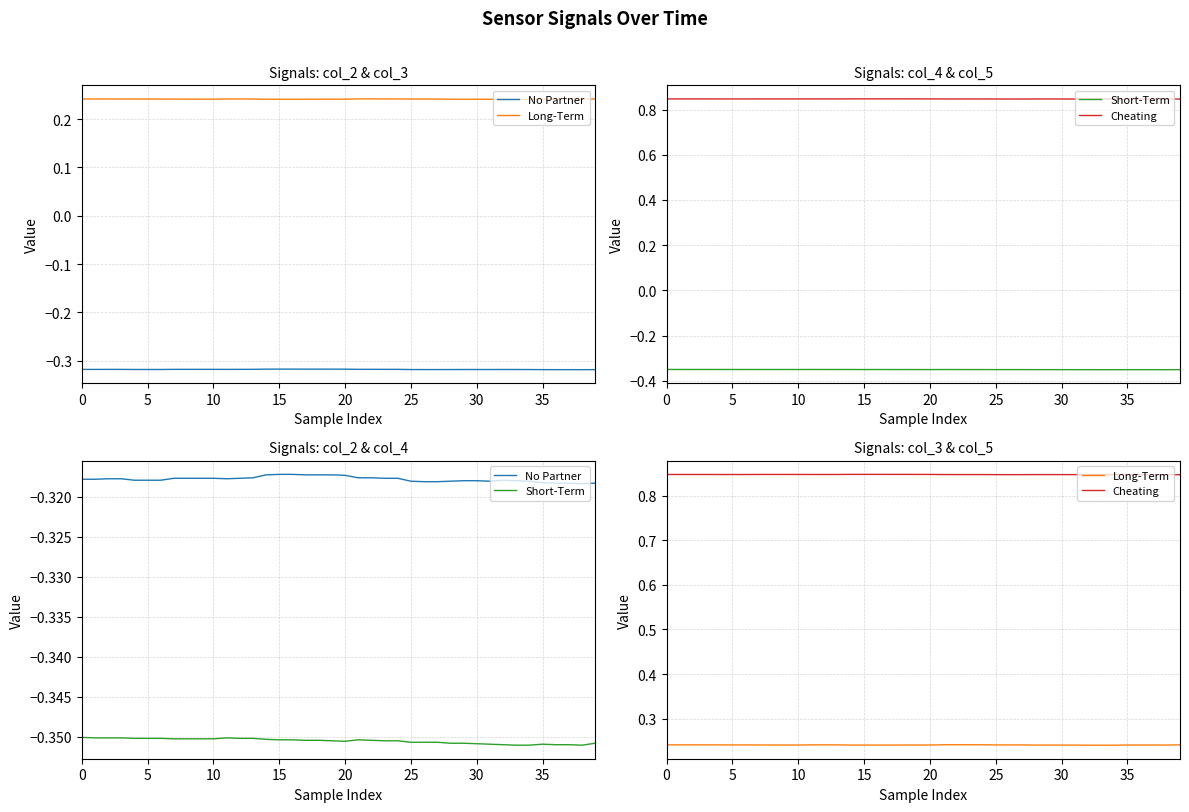

What is the spread (max minus min) of values at 5?

1.2